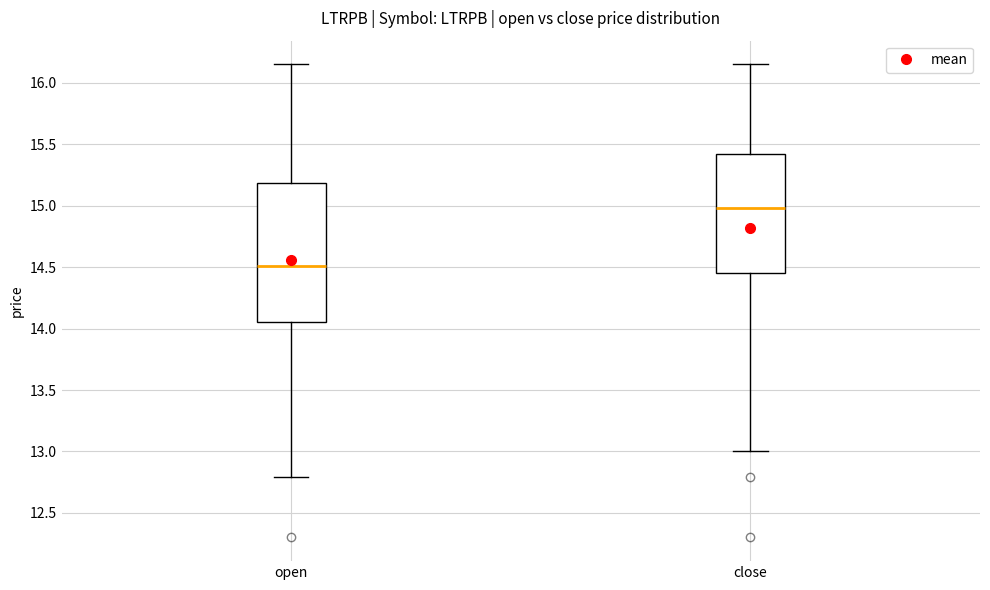

Reading left to right, transcribe this box plot: for each box, give where its median line is, the range the box spans, and where its two whiskers end, as read against the y-axis. The values are not printed on the chart, so give them approximately, as read against the axis.

open: median 14.50, box 14.05 to 15.20, whiskers 12.80 to 16.15
close: median 15.00, box 14.45 to 15.40, whiskers 13.00 to 16.15